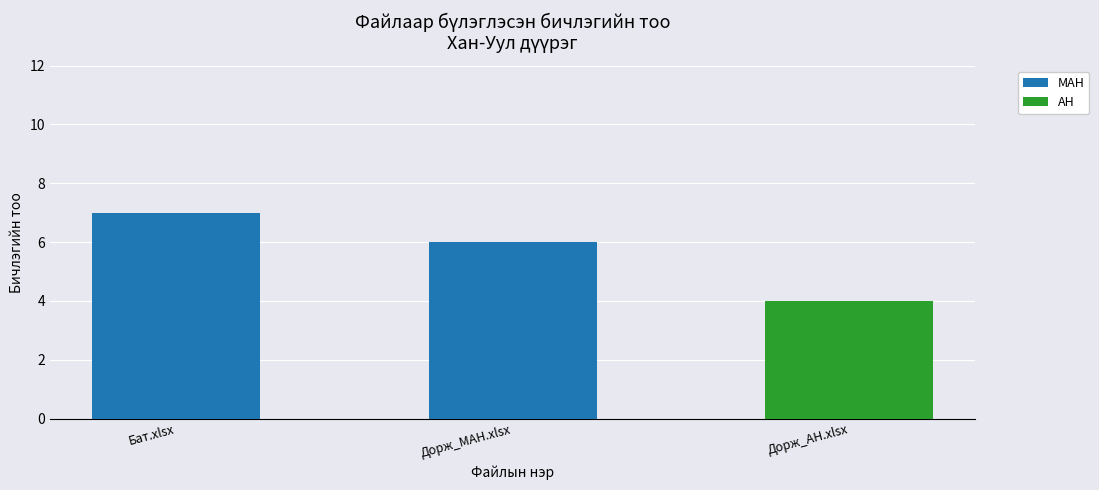

Are the bars grouped side by side (vs. stacked)?

No